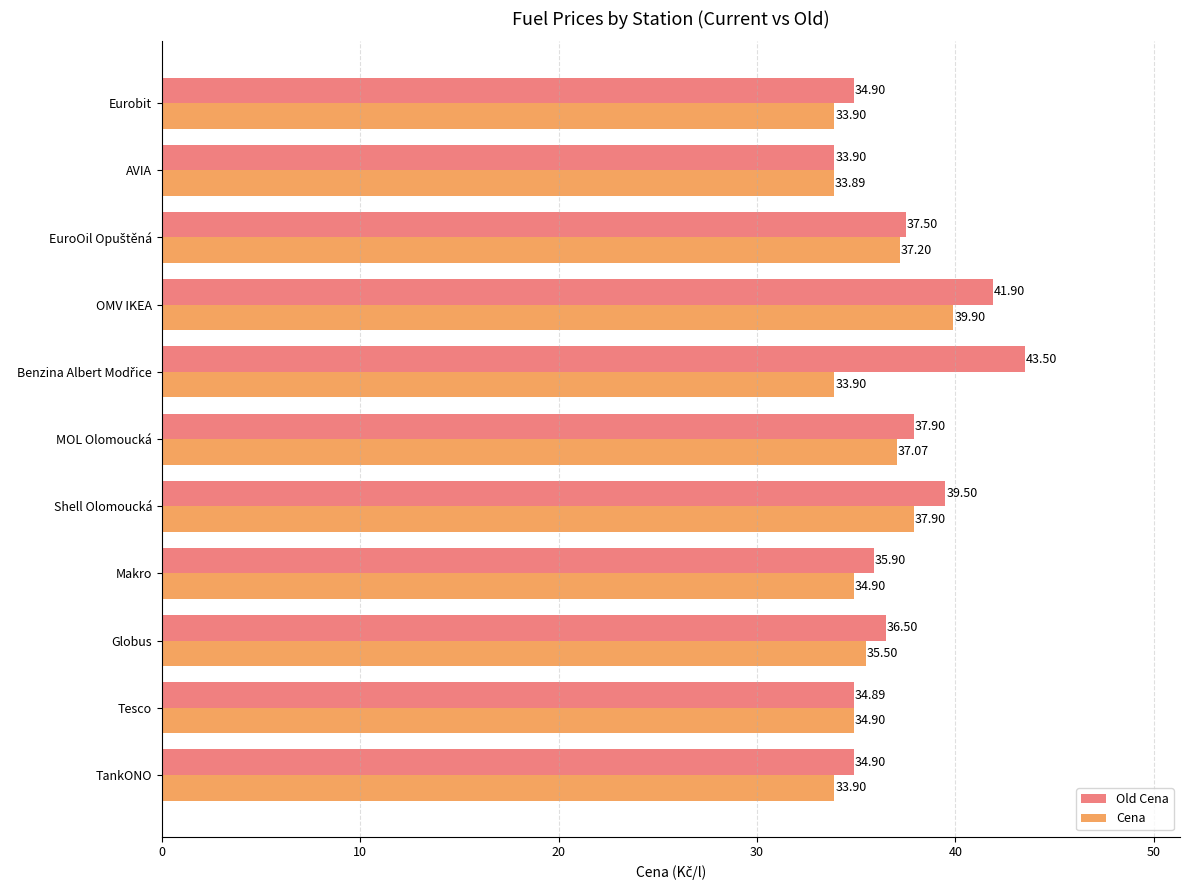

Which category has the lowest value in the Old Cena series?

AVIA